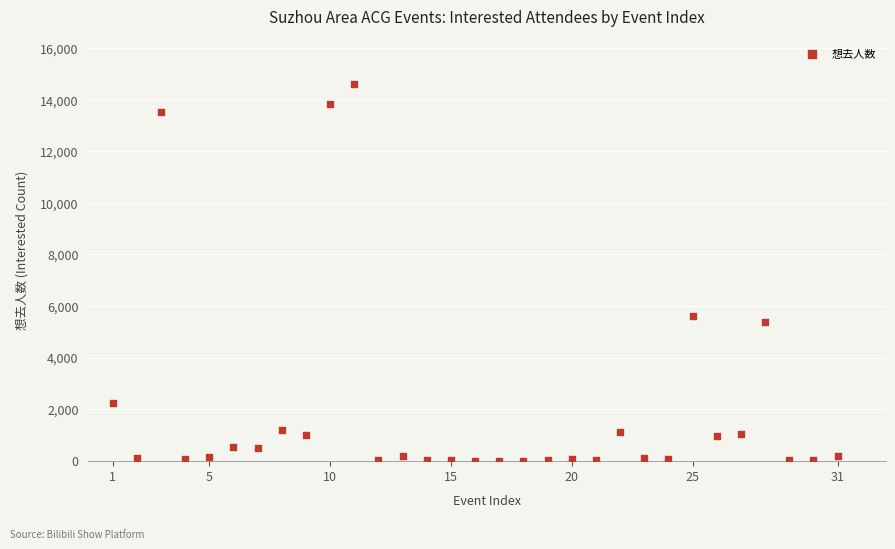

What is the range of Y values (max minus min)?

14600